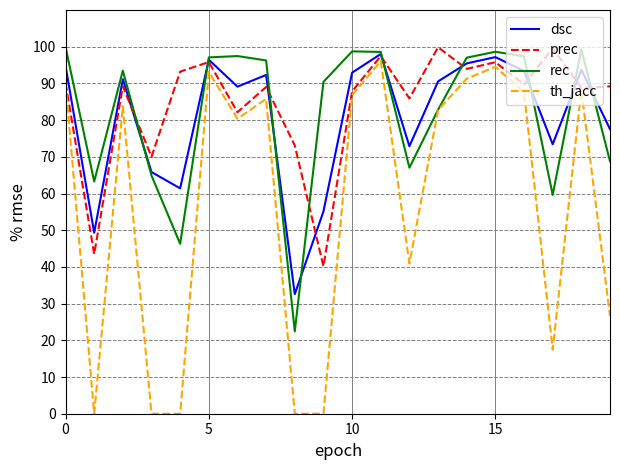

Which series has the largest range (max minus min)?

th_jacc